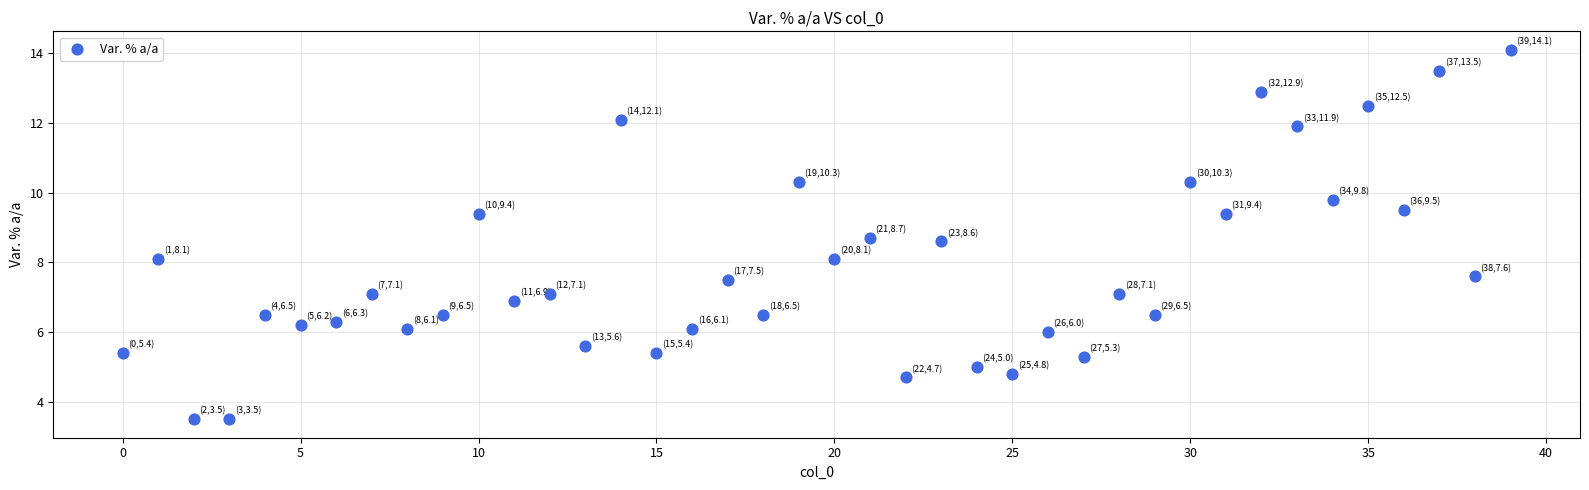

What is the range of Y values (max minus min)?

10.6